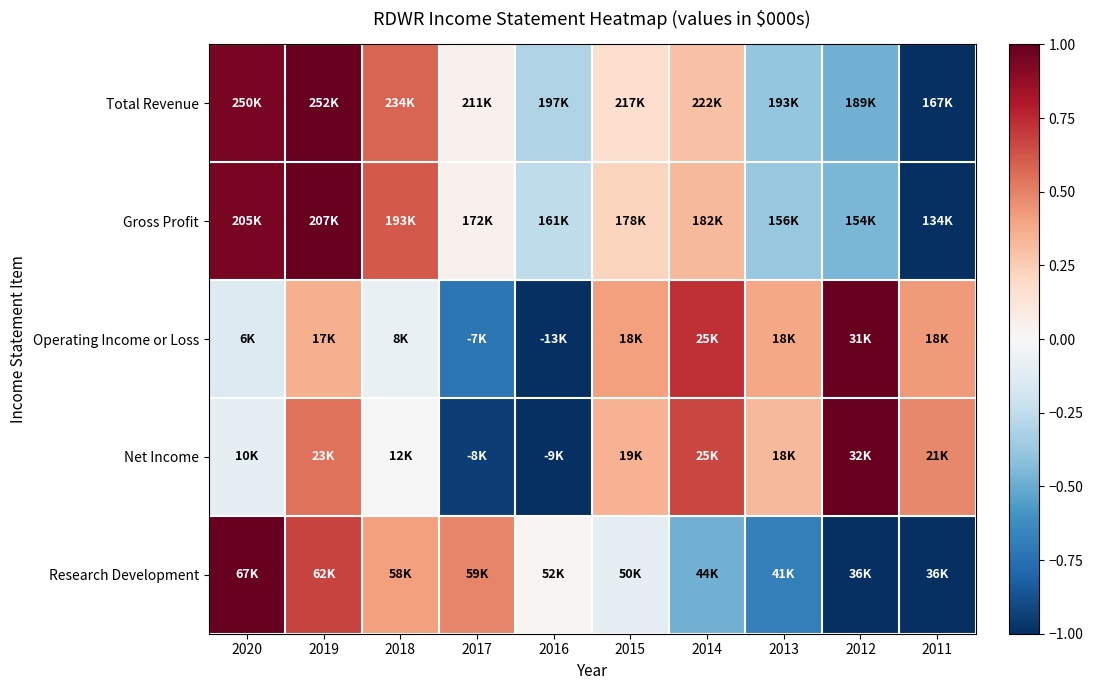

Reading right to left, list all the values displayed in this chart.

Total Revenue: 2011=-1.0	2012=-0.5	2013=-0.4	2014=0.3	2015=0.2	2016=-0.3	2017=0.0	2018=0.6	2019=1.0	2020=1.0
Gross Profit: 2011=-1.0	2012=-0.5	2013=-0.4	2014=0.3	2015=0.2	2016=-0.3	2017=0.0	2018=0.6	2019=1.0	2020=0.9
Operating Income or Loss: 2011=0.4	2012=1.0	2013=0.4	2014=0.7	2015=0.4	2016=-1.0	2017=-0.7	2018=-0.1	2019=0.4	2020=-0.1
Net Income: 2011=0.5	2012=1.0	2013=0.3	2014=0.7	2015=0.3	2016=-1.0	2017=-0.9	2018=0.0	2019=0.5	2020=-0.1
Research Development: 2011=-1.0	2012=-1.0	2013=-0.7	2014=-0.5	2015=-0.1	2016=0.0	2017=0.5	2018=0.4	2019=0.7	2020=1.0